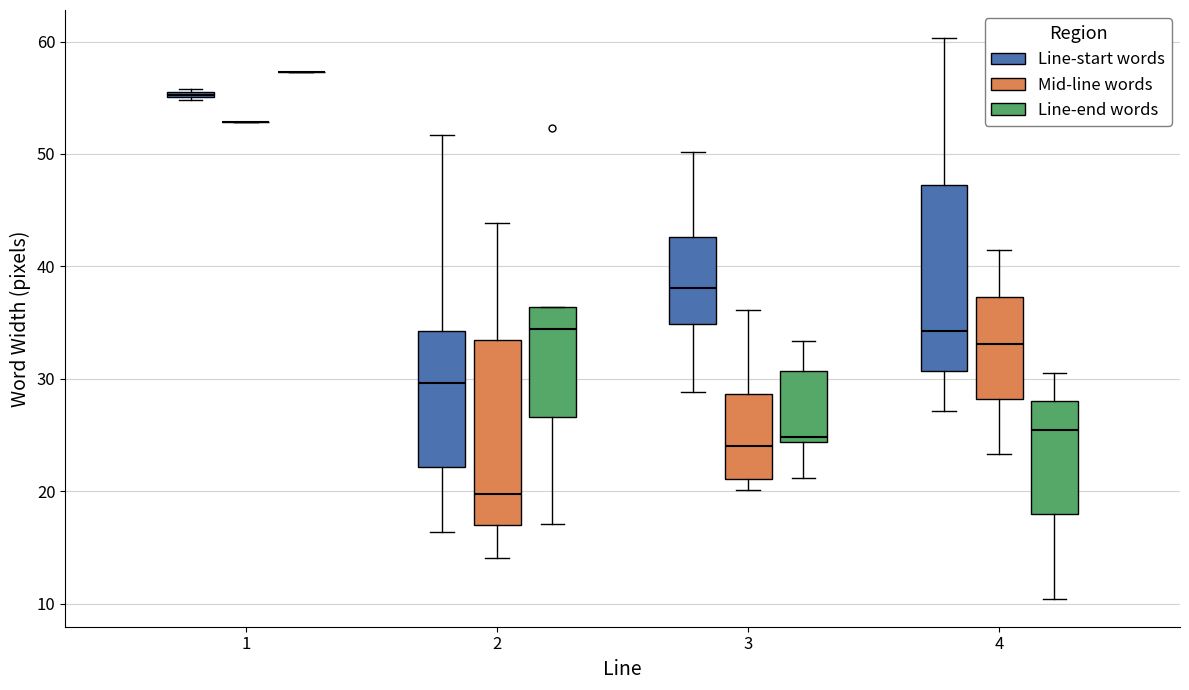

Where is the upper edge of the box for 1 (Line-start words) on the y-axis? The values are not printed on the chart, so give them approximately, as read against the axis.

56